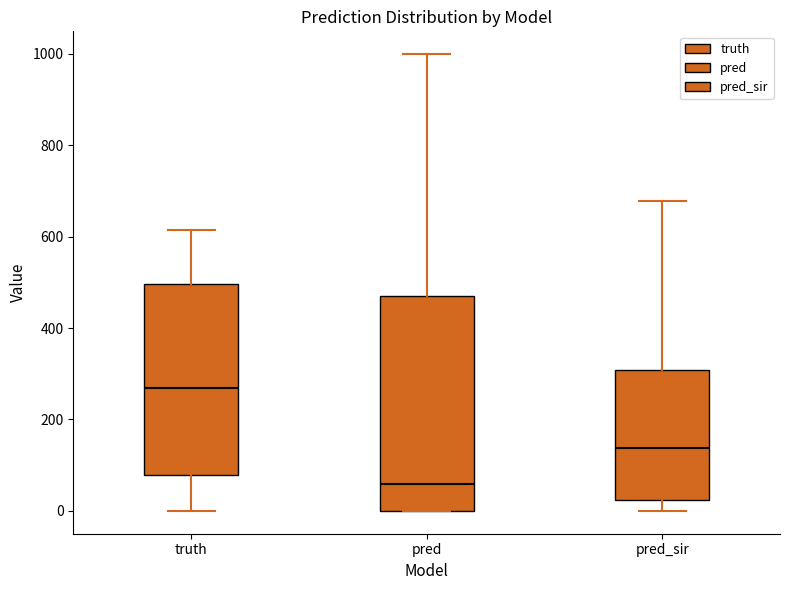

Where is the upper edge of the box for pred_sir on the y-axis? The values are not printed on the chart, so give them approximately, as read against the axis.

300